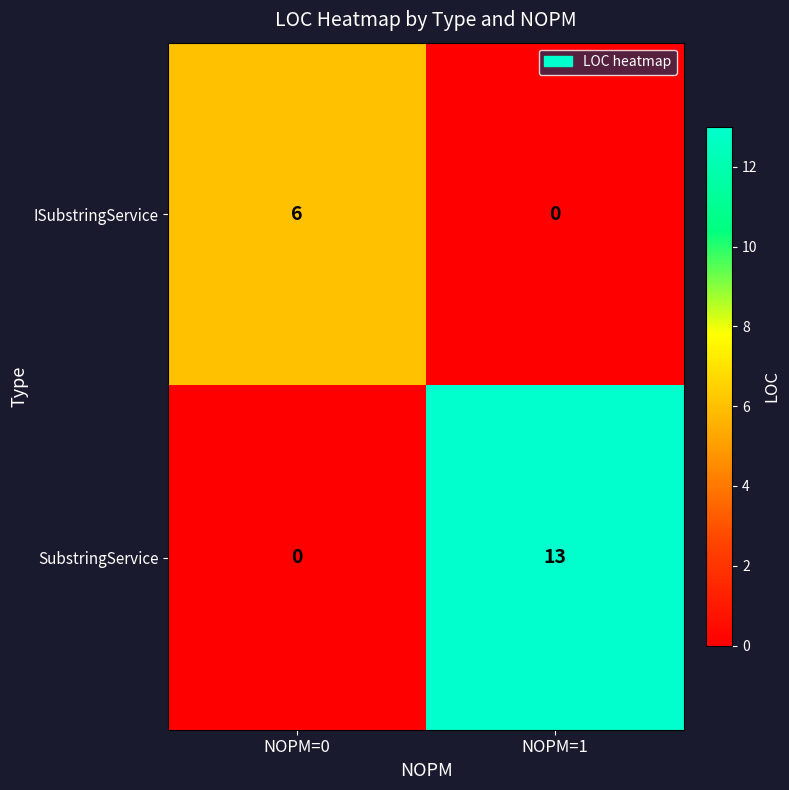

Reading left to right, extract all data points from this chart.

ISubstringService: 6	0
SubstringService: 0	13